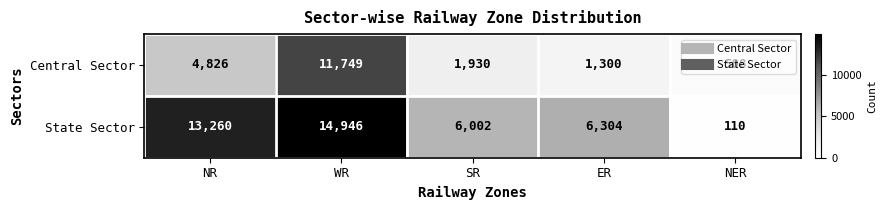

Which category has the highest value in the Central Sector series?

WR